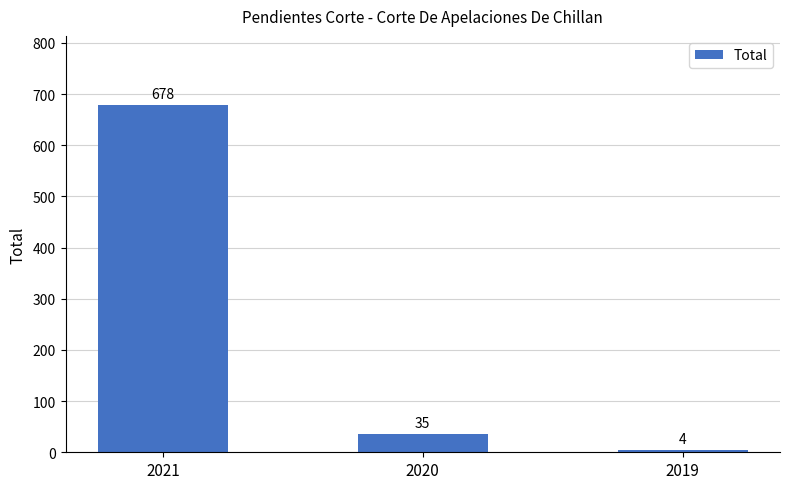

What is the greatest value displayed?

678